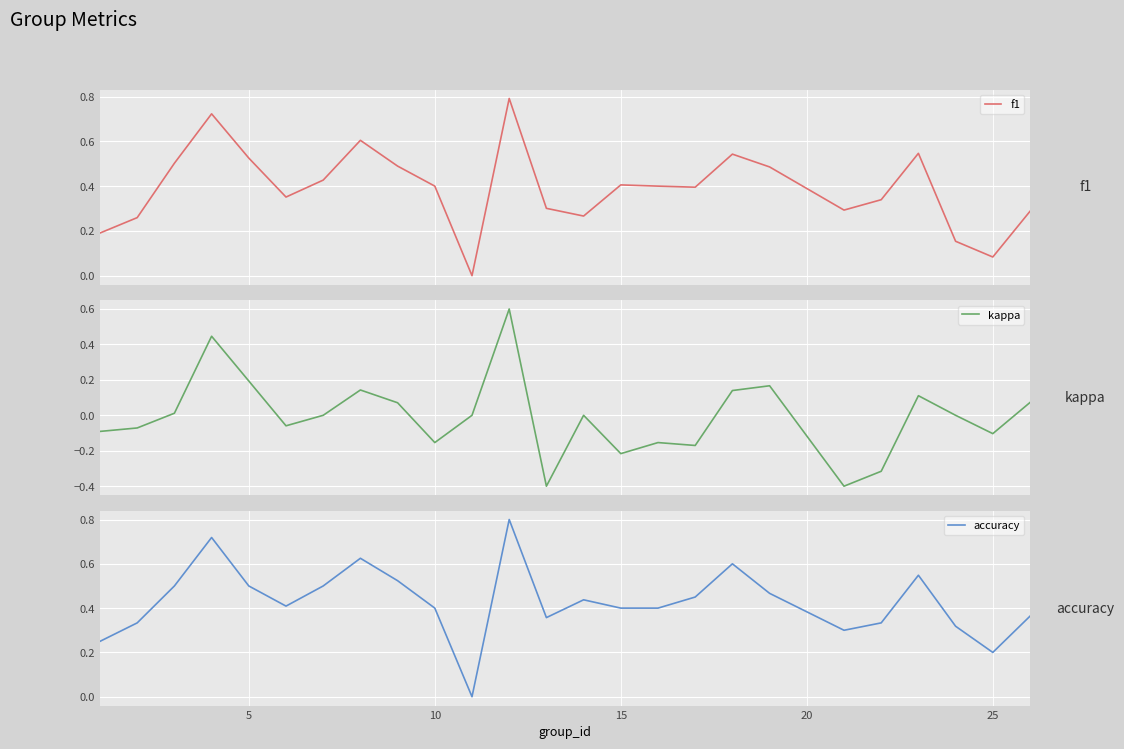

How many interior local peaks does the kappa series have?

7